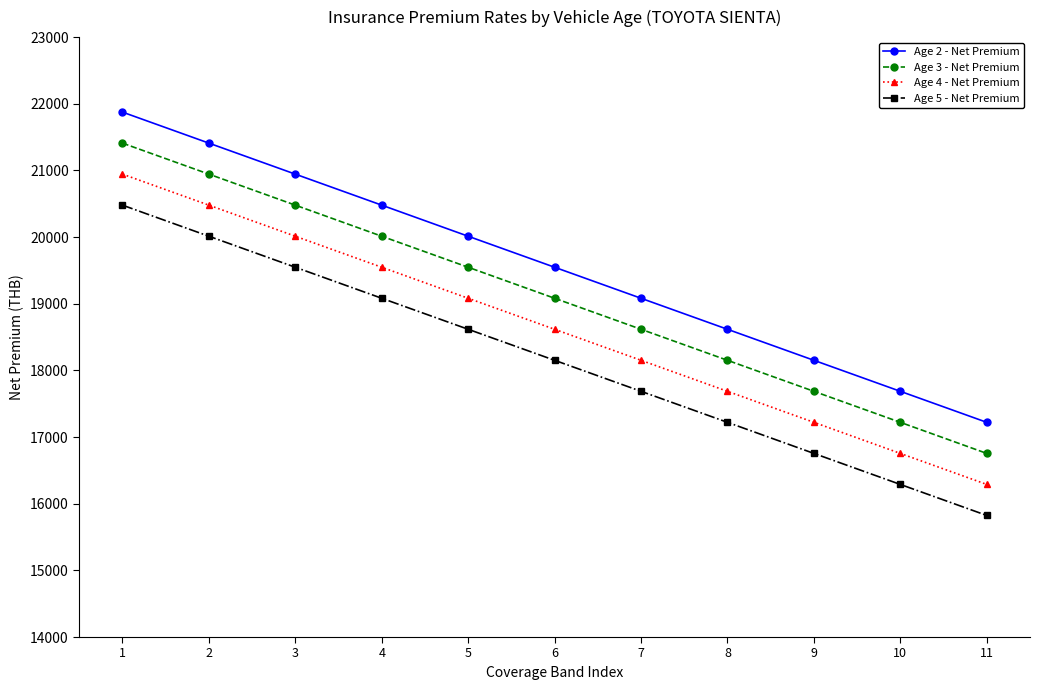

How many lines are shown in the chart?

4